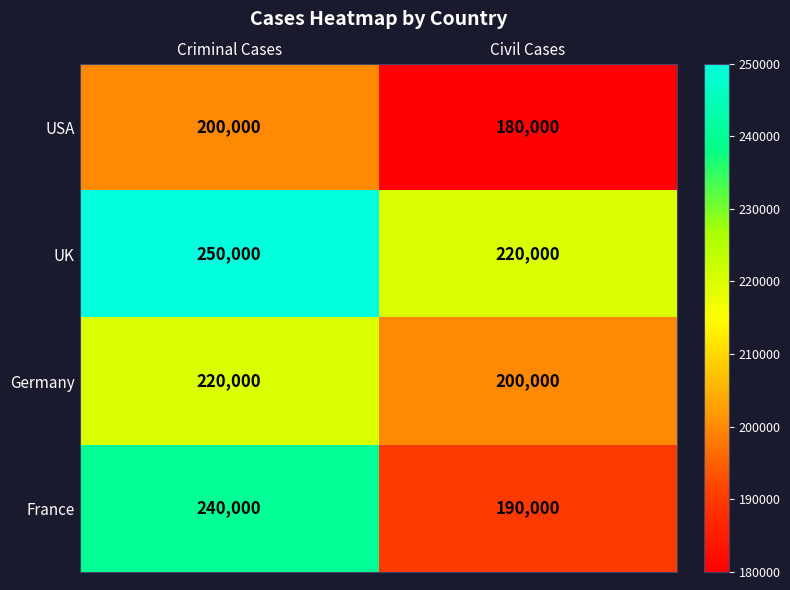

Reading left to right, list all the values displayed in this chart.

USA: 200000	180000
UK: 250000	220000
Germany: 220000	200000
France: 240000	190000